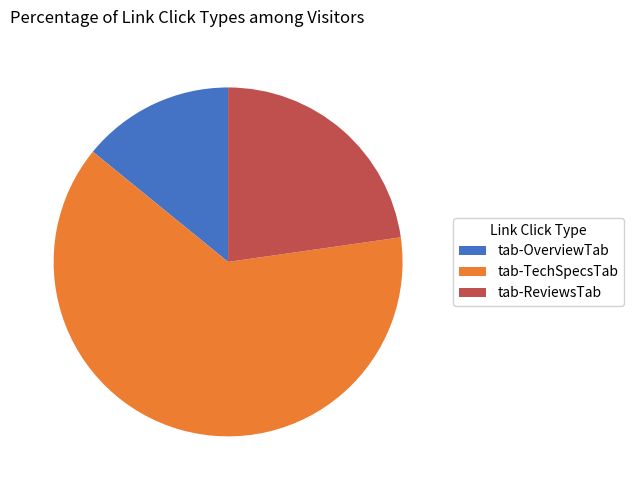

What is the ratio of the value at tab-TechSpecsTab to the value at tab-ReviewsTab?

2.8